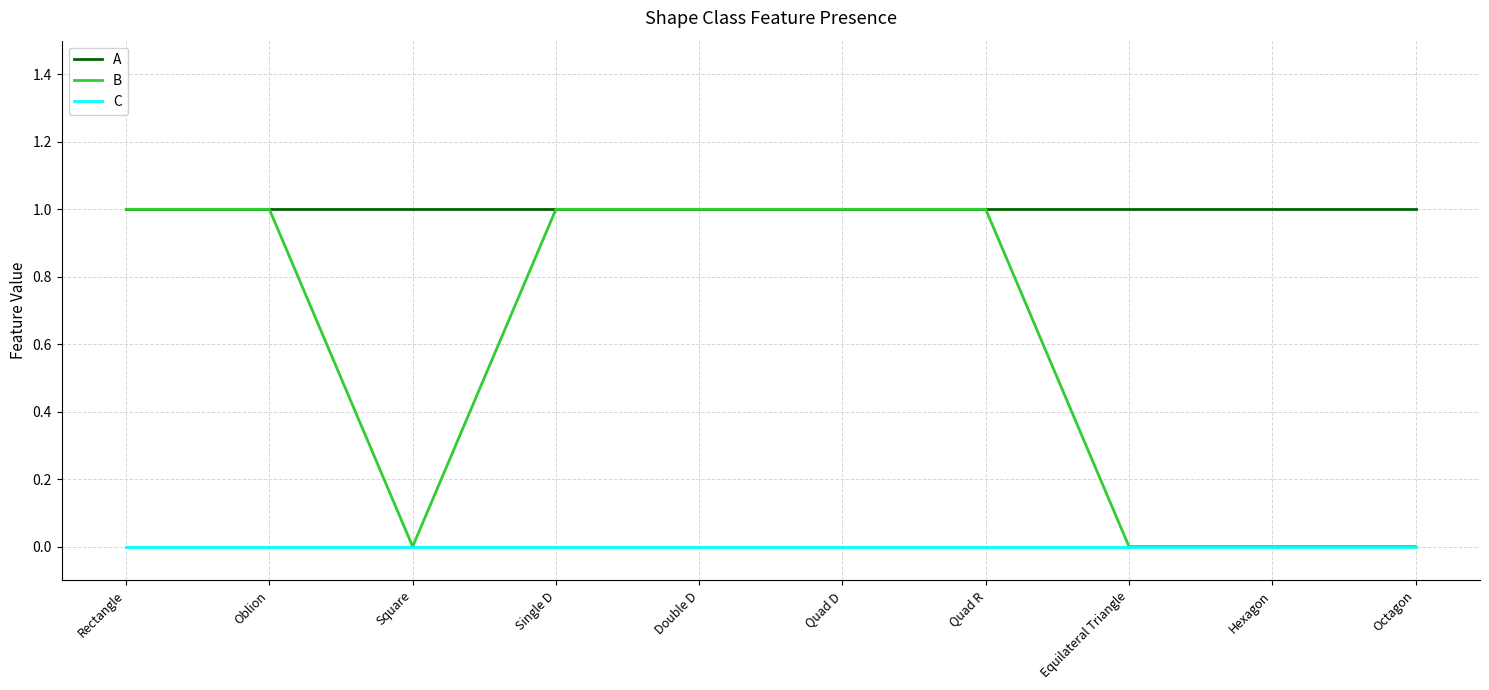

True or false: C and A intersect in this chart.

False